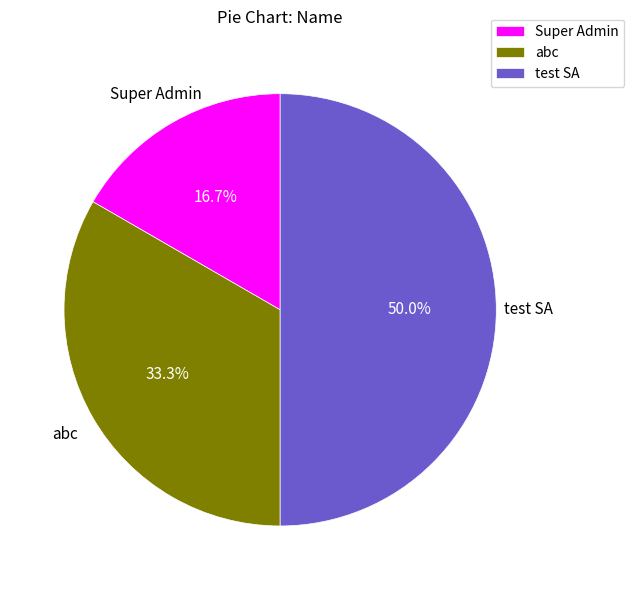

Is abc the majority of the pie?

No